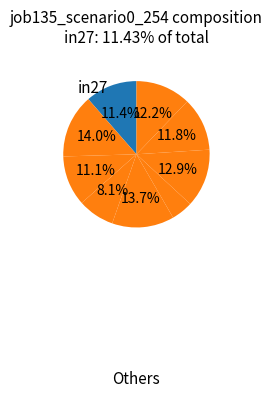

How many segments does this pie chart have?

9